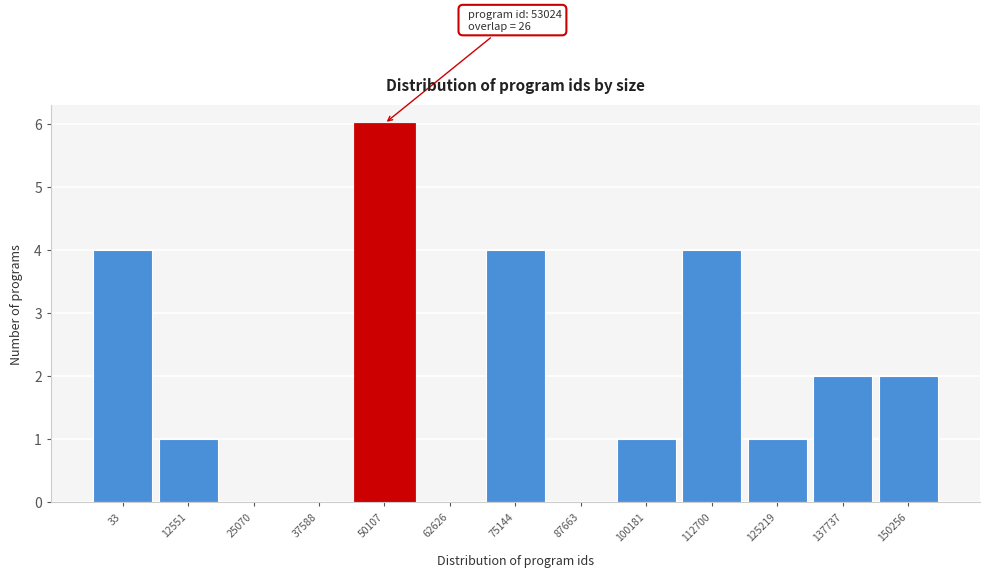

Reading left to right, extract all data points from this chart.

33=4	12551=1	25070=0	37588=0	50107=6	62626=0	75144=4	87663=0	100181=1	112700=4	125219=1	137737=2	150256=2